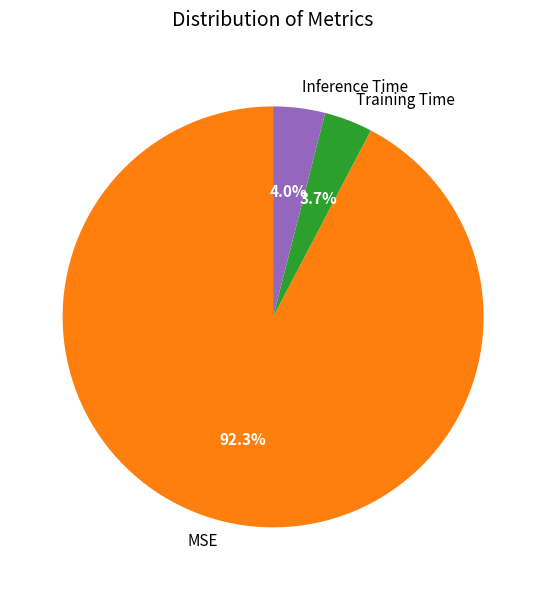

To the nearest percent, what is the difference between the Inference Time and MSE slice percentages?

88%